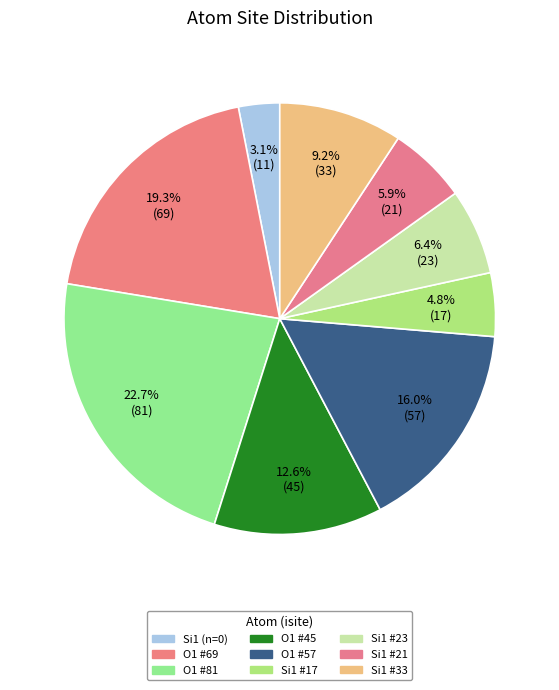

Is there a majority slice in this chart?

No